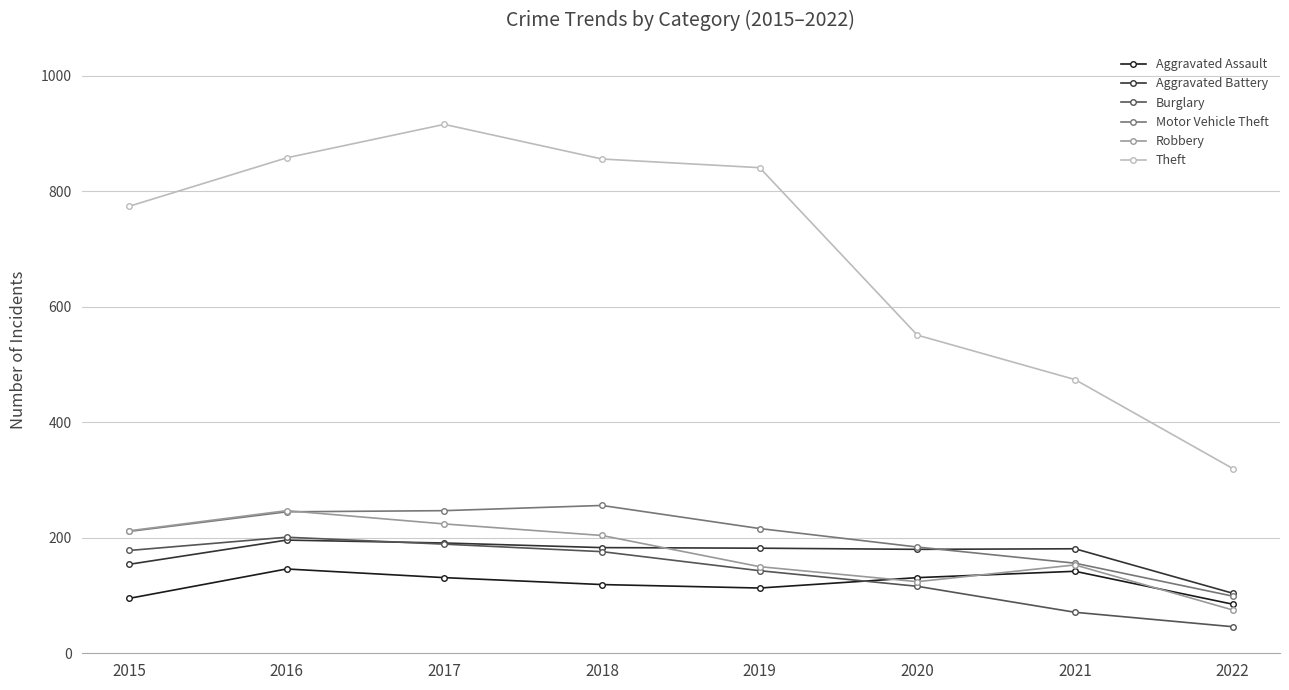

True or false: Motor Vehicle Theft and Aggravated Assault cross at least once.

False